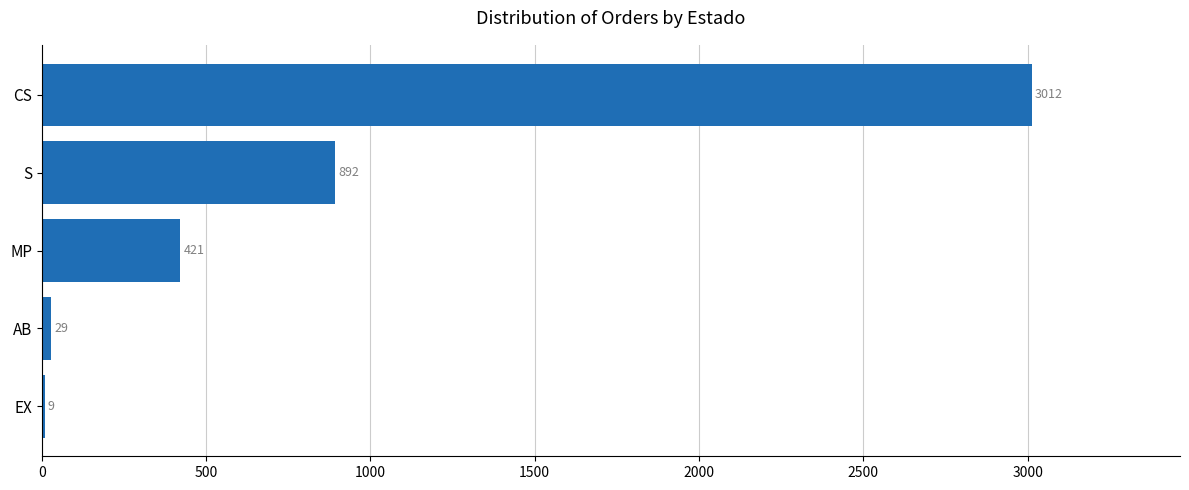

What is the ratio of the value at S to the value at EX?

99.1